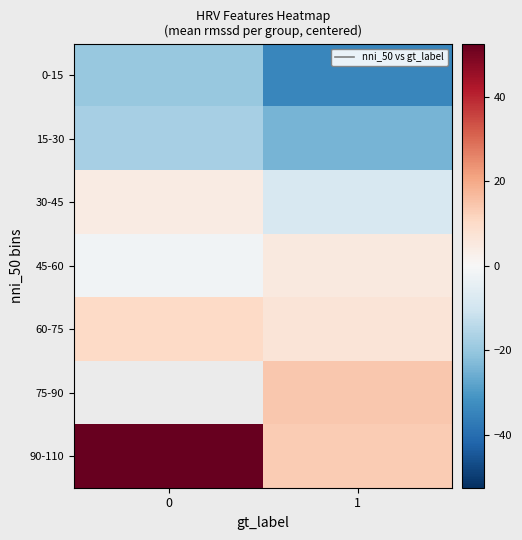

What is the sum of the 60-75 values at 1 and 0?

17.4